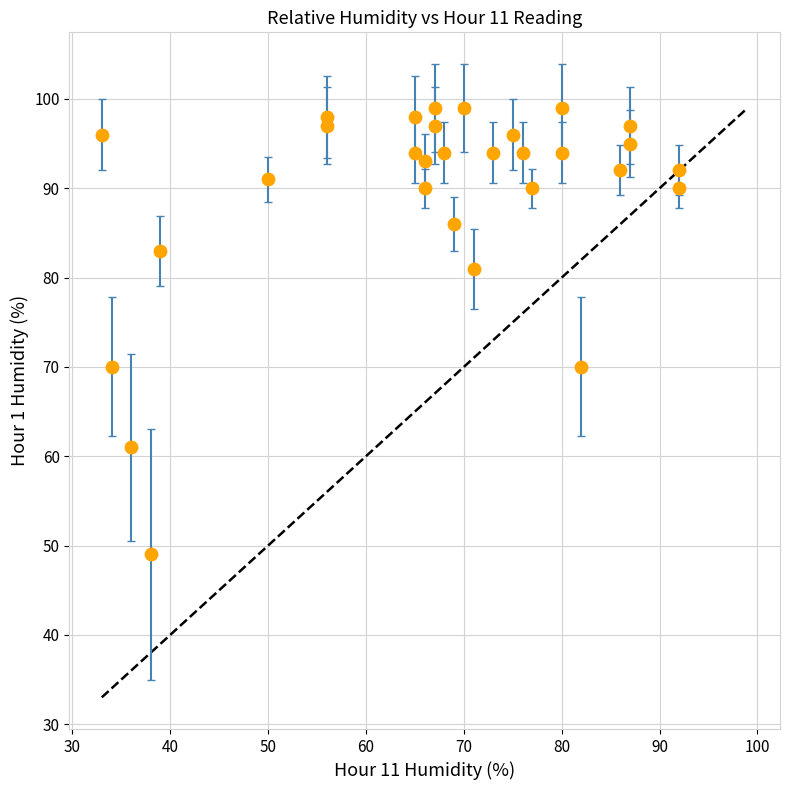

What is the range of Y values (max minus min)?

50